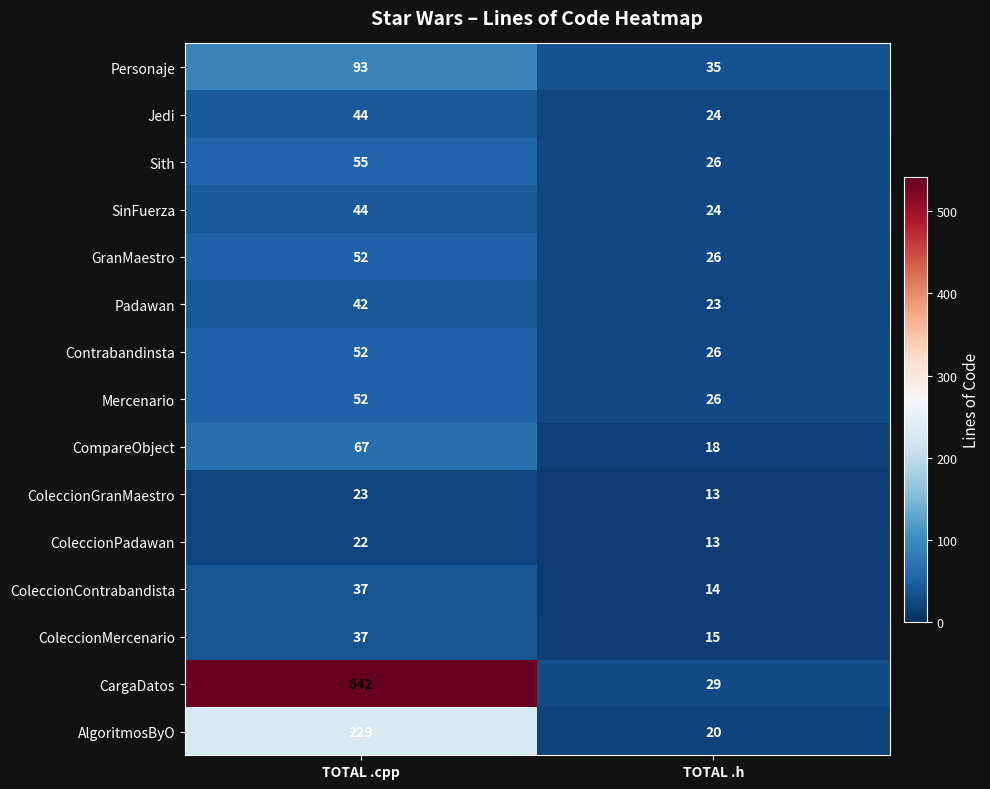

Reading right to left, list all the values displayed in this chart.

Personaje: TOTAL .h=35	TOTAL .cpp=93
Jedi: TOTAL .h=24	TOTAL .cpp=44
Sith: TOTAL .h=26	TOTAL .cpp=55
SinFuerza: TOTAL .h=24	TOTAL .cpp=44
GranMaestro: TOTAL .h=26	TOTAL .cpp=52
Padawan: TOTAL .h=23	TOTAL .cpp=42
Contrabandinsta: TOTAL .h=26	TOTAL .cpp=52
Mercenario: TOTAL .h=26	TOTAL .cpp=52
CompareObject: TOTAL .h=18	TOTAL .cpp=67
ColeccionGranMaestro: TOTAL .h=13	TOTAL .cpp=23
ColeccionPadawan: TOTAL .h=13	TOTAL .cpp=22
ColeccionContrabandista: TOTAL .h=14	TOTAL .cpp=37
ColeccionMercenario: TOTAL .h=15	TOTAL .cpp=37
CargaDatos: TOTAL .h=29	TOTAL .cpp=542
AlgoritmosByO: TOTAL .h=20	TOTAL .cpp=229